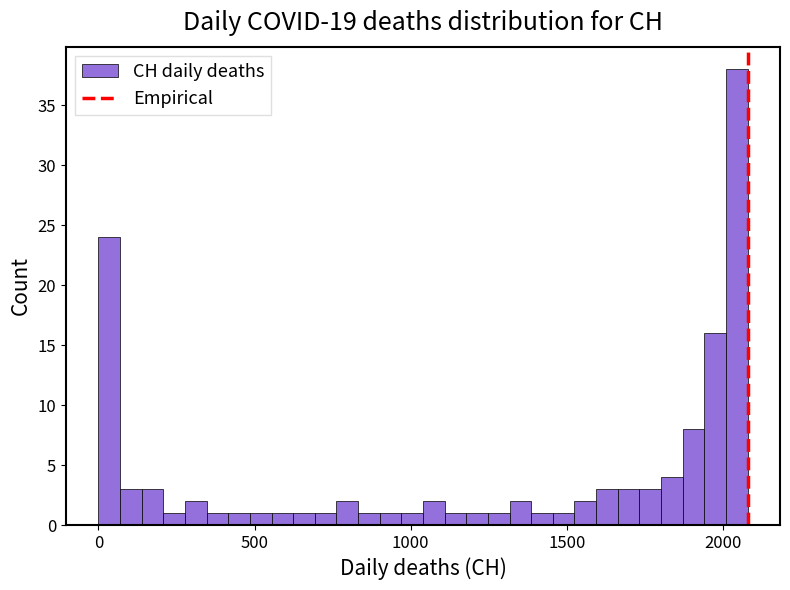

Around what value on the x-axis is the tallest bar? Give the approximate position of its centre, as read against the axis.

2050